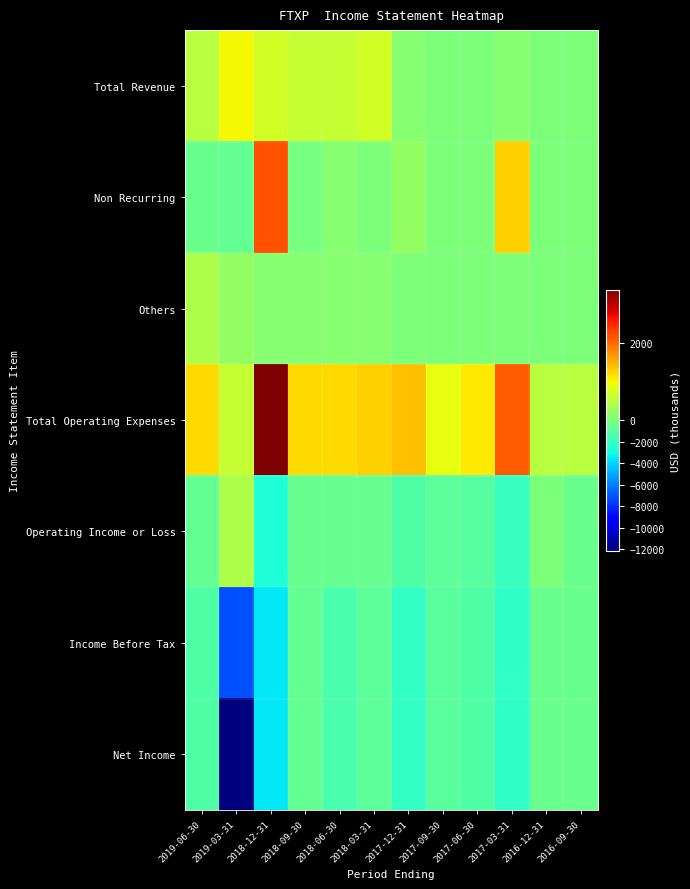

What is the maximum value shown in the chart?

3400